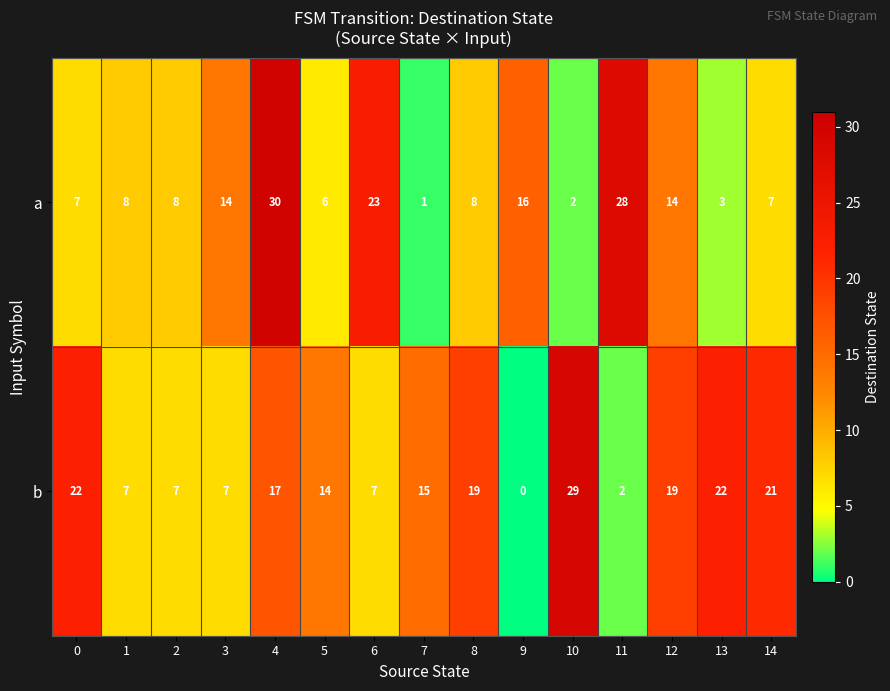

What is the sum of the b values at 3 and 12?

26